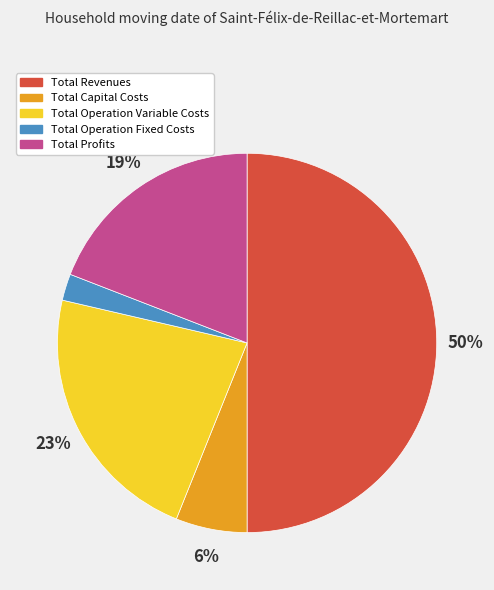

Which has a higher value, Total Operation Fixed Costs or Total Operation Variable Costs?

Total Operation Variable Costs